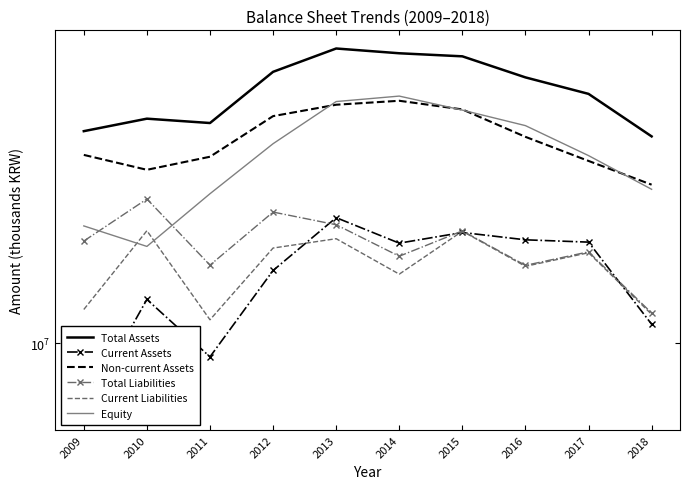

What are all the series names shown in the legend?

Total Assets, Current Assets, Non-current Assets, Total Liabilities, Current Liabilities, Equity